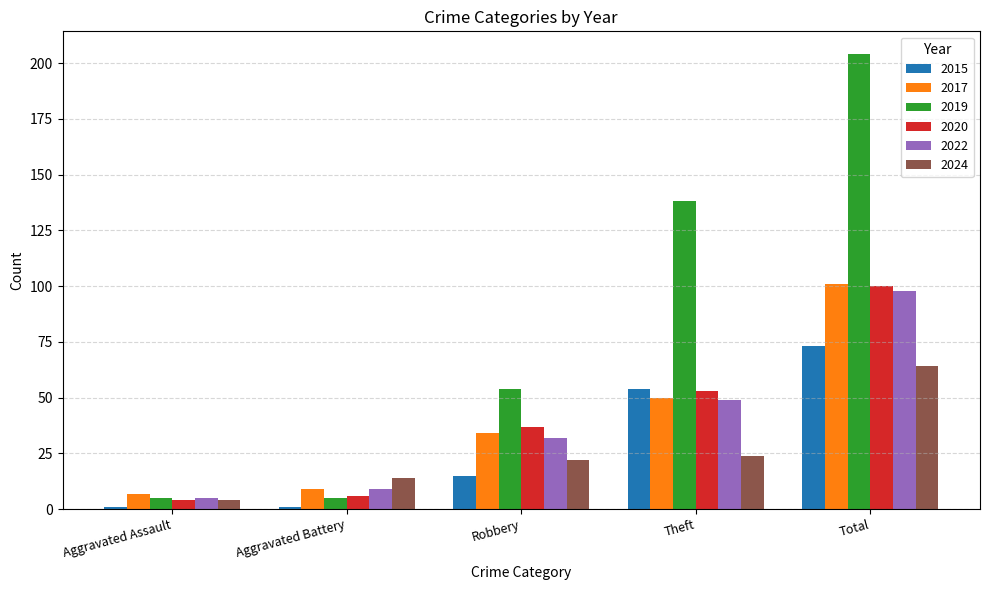

Which series has the largest range (max minus min)?

2019